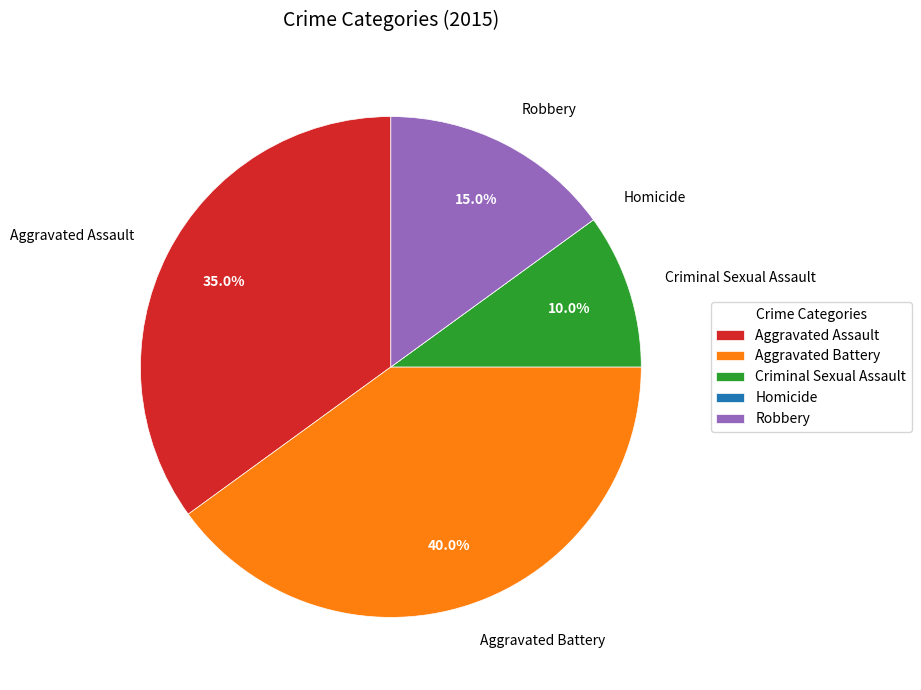

Is the sum of Aggravated Battery and Robbery greater than half?

Yes